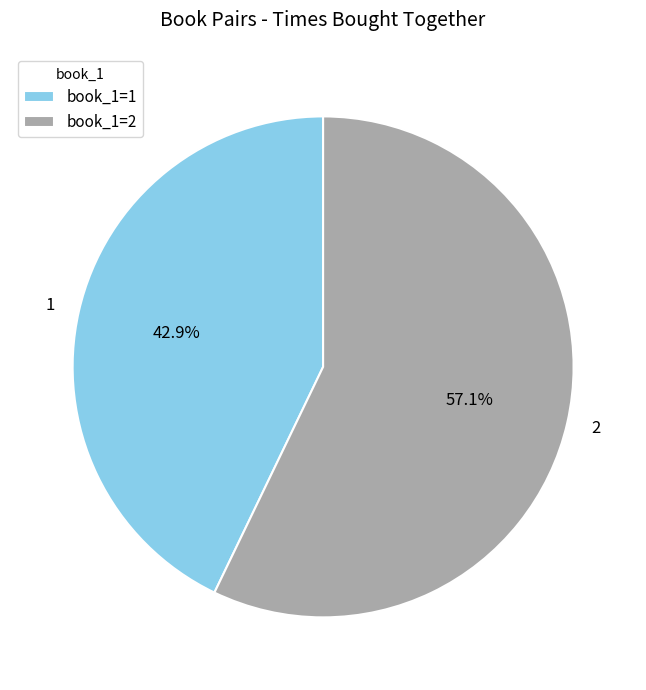

What percentage is the 1 slice, to the nearest percent?

43%